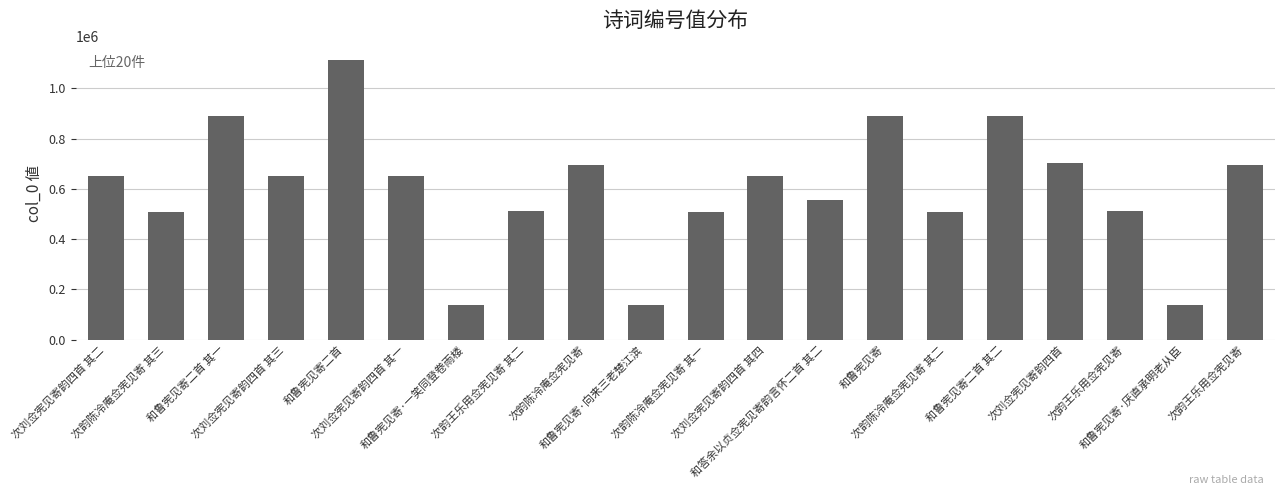

What is the sum of the values at 次韵陈冷庵佥宪见寄 其一 and 和鲁宪见寄二首 其一?

1399300